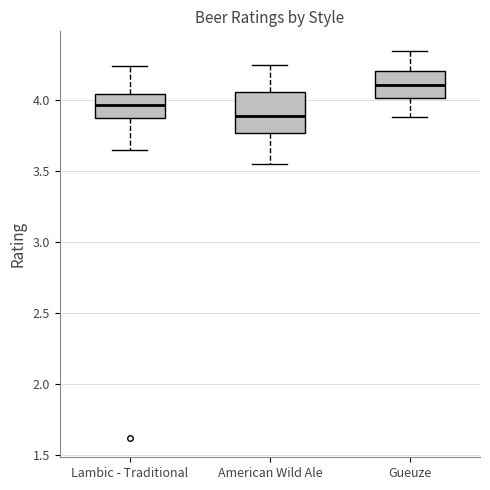

Which box has the highest median line?

Gueuze